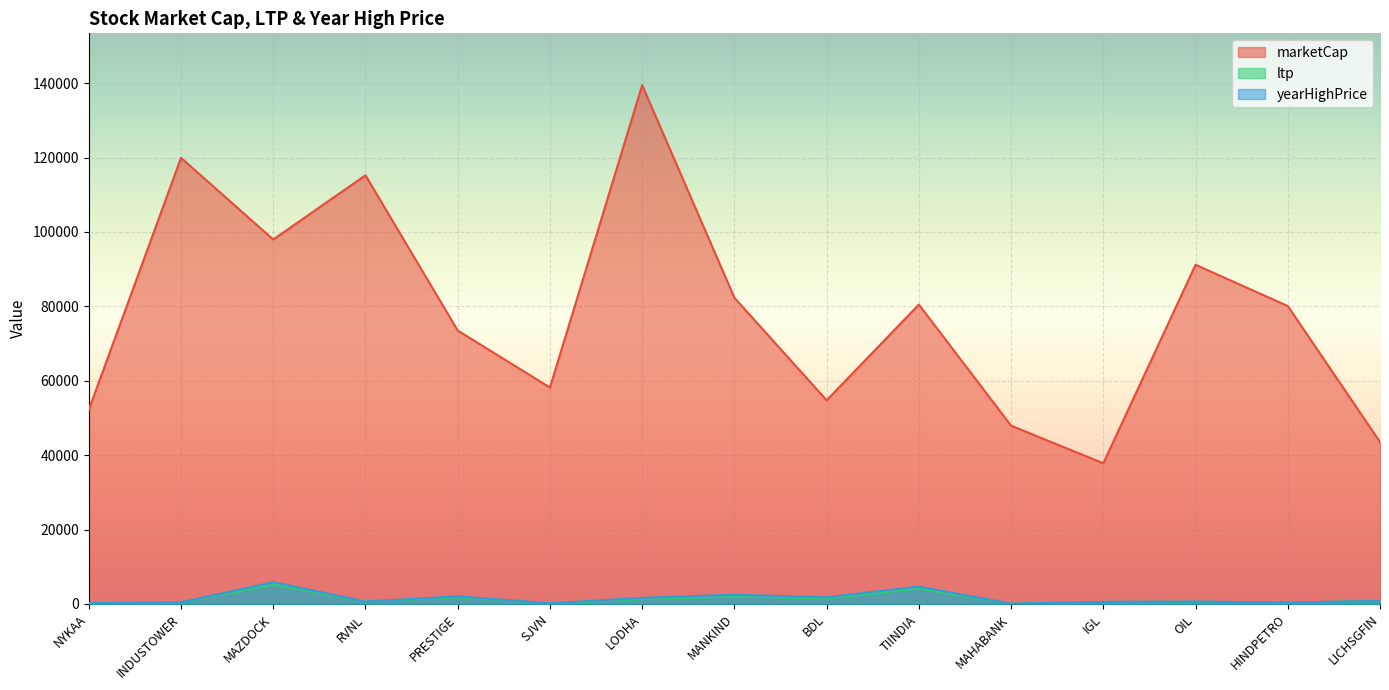

In marketCap, how many points are lower than both neighbors (excluding endpoints)?

4